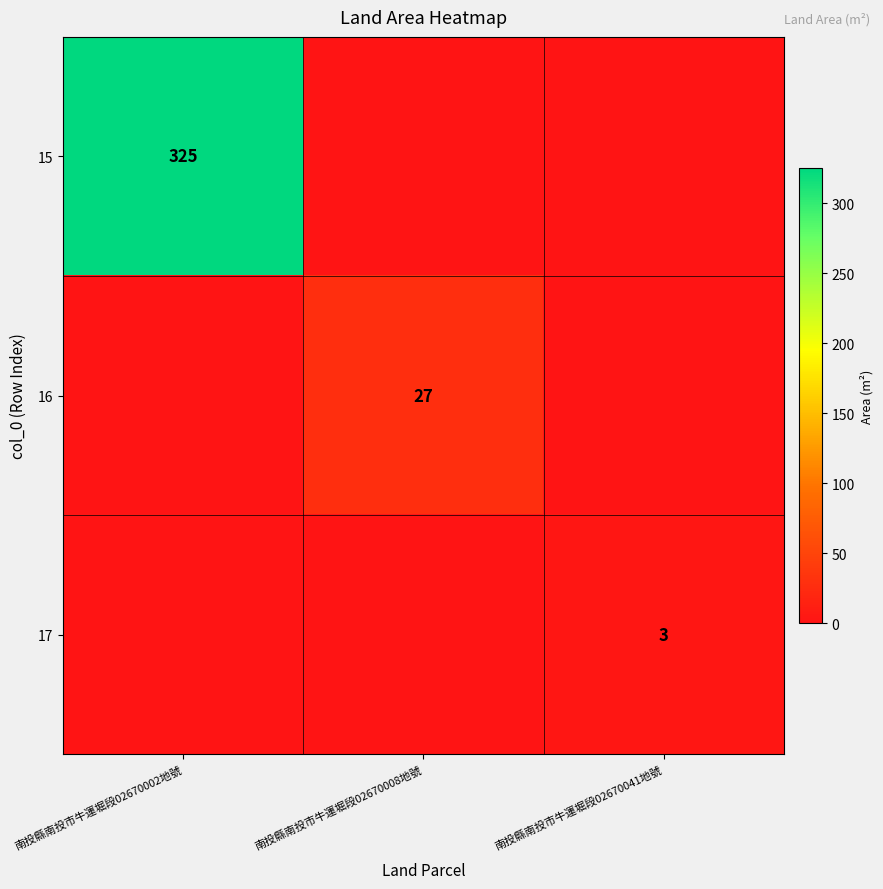

True or false: 15 has a value of 325 at 南投縣南投市牛運堀段02670002地號.

True